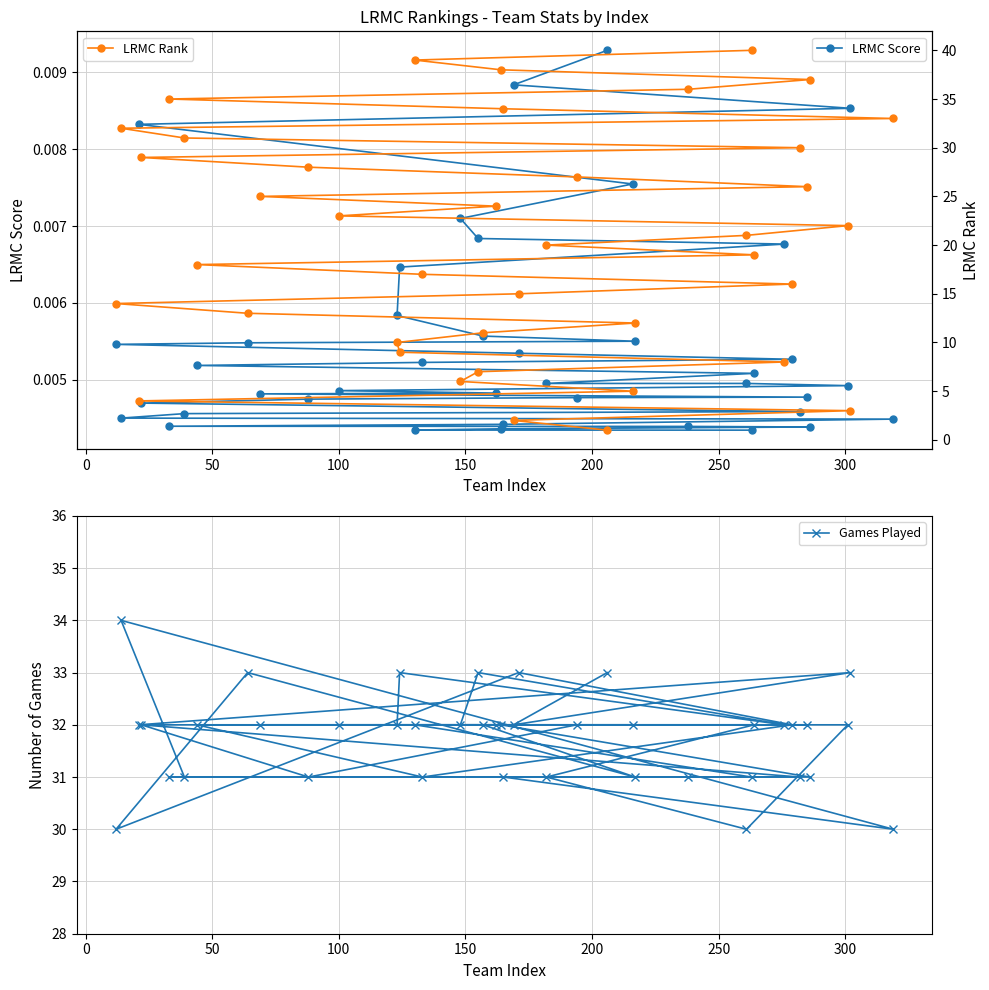

Rank the series by their average value, from highest to lowest.

Games Played, LRMC Rank, LRMC Score